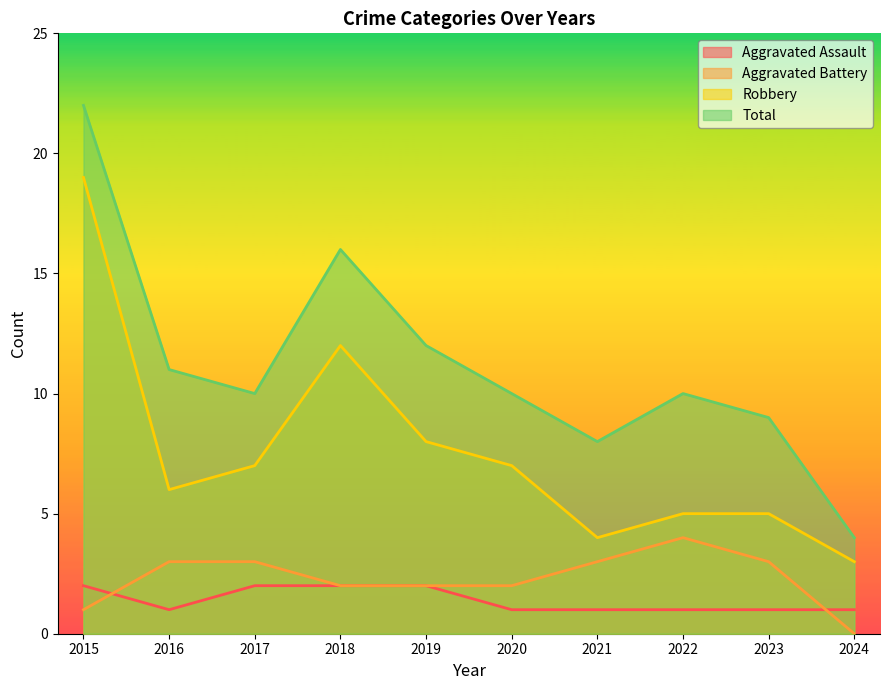

The value of Total at 2021 is 4. True or false?

False